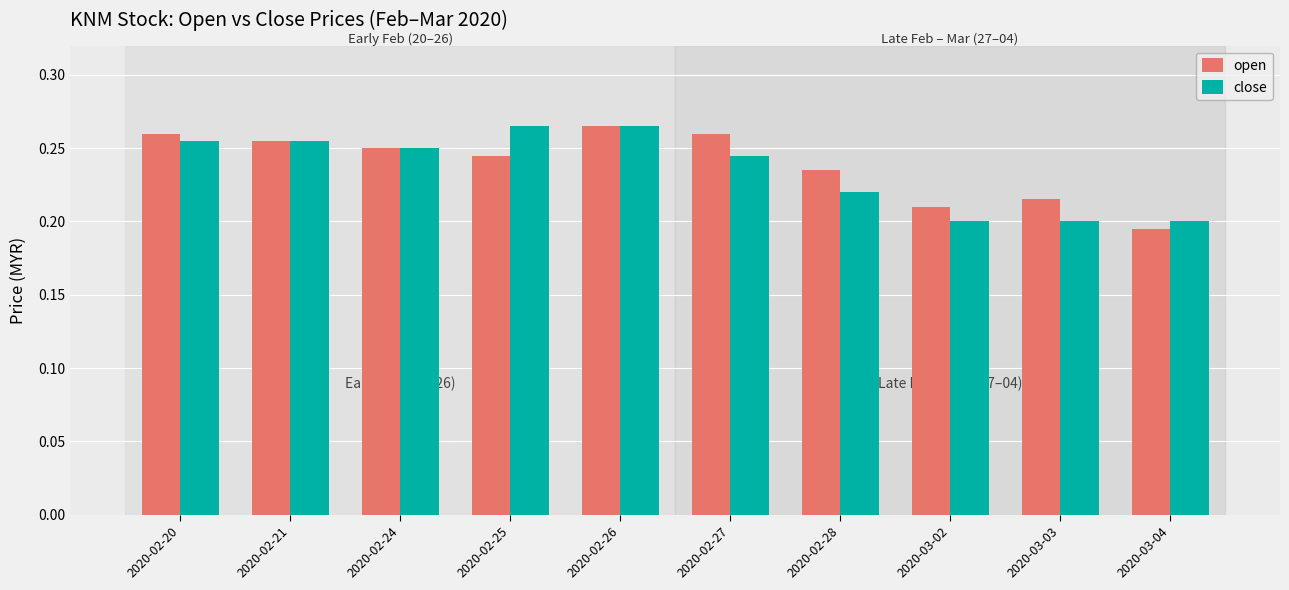

The value of open at 2020-02-25 is 0.2. True or false?

True